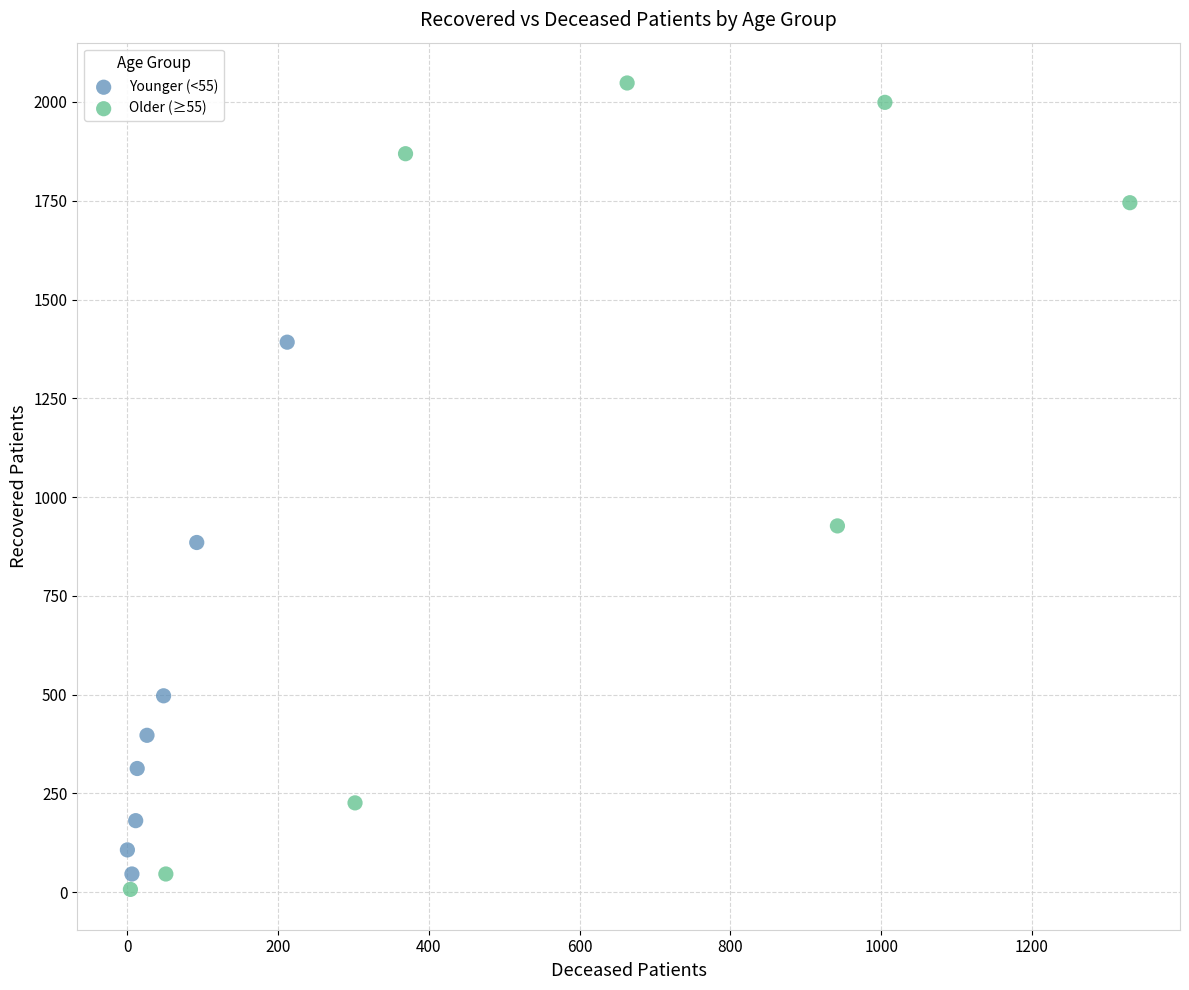

Which series reaches the maximum Y coordinate?

Older (≥55)